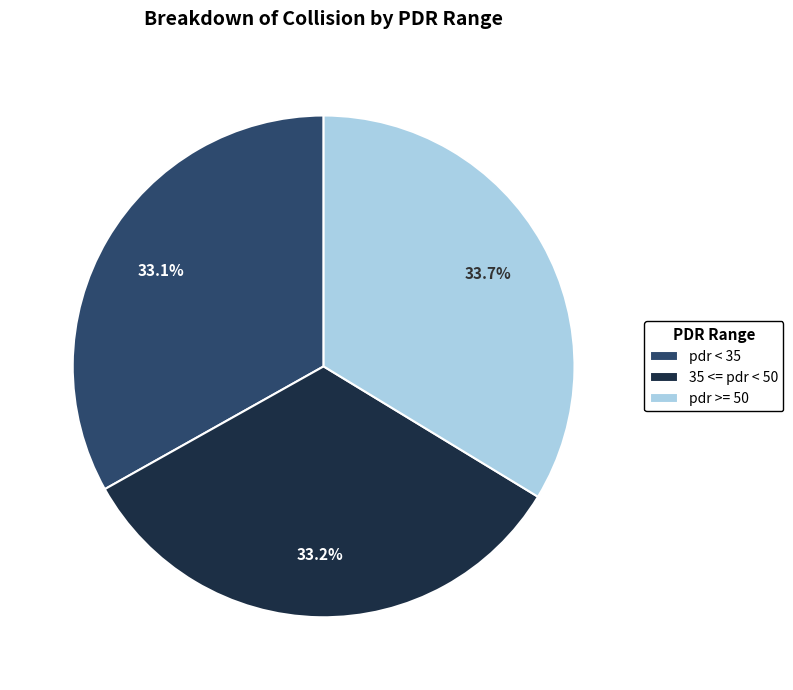

Is 35 <= pdr < 50 the majority of the pie?

No